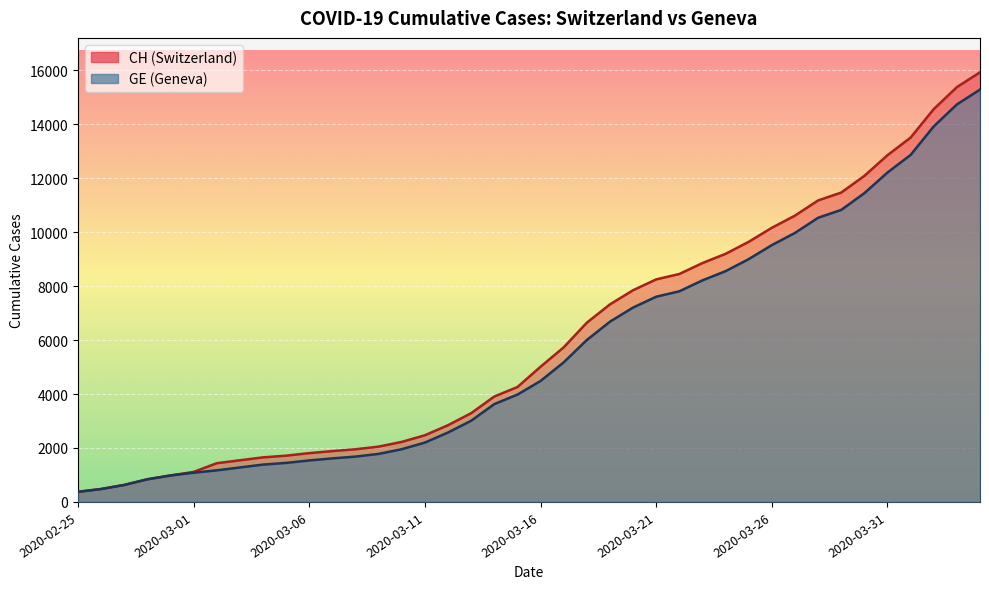

List the series in order of their overall mean, highest first.

CH, GE